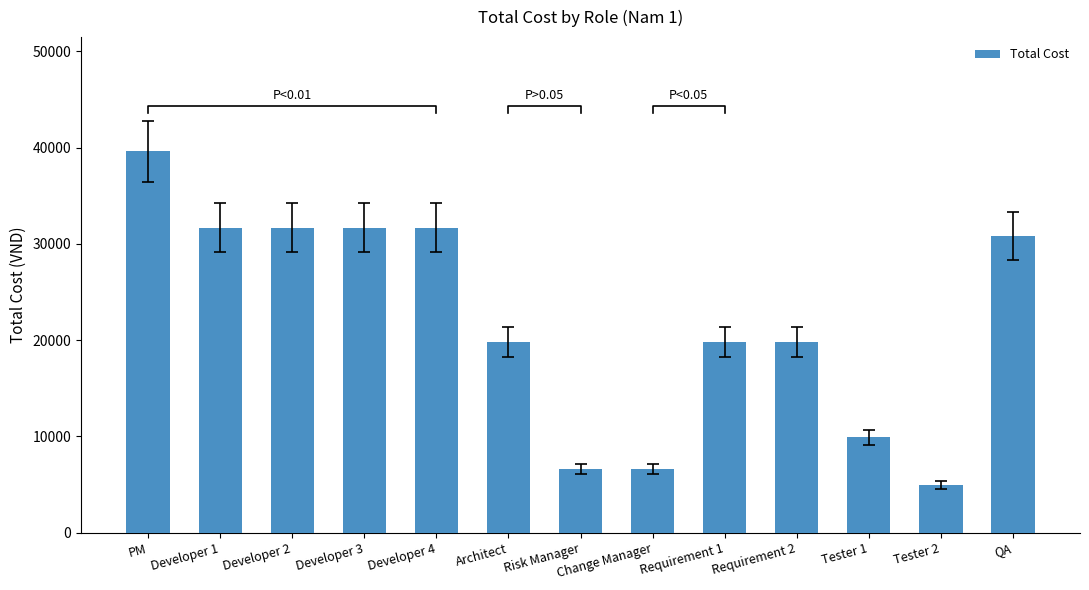

What is the sum of all values?

284570